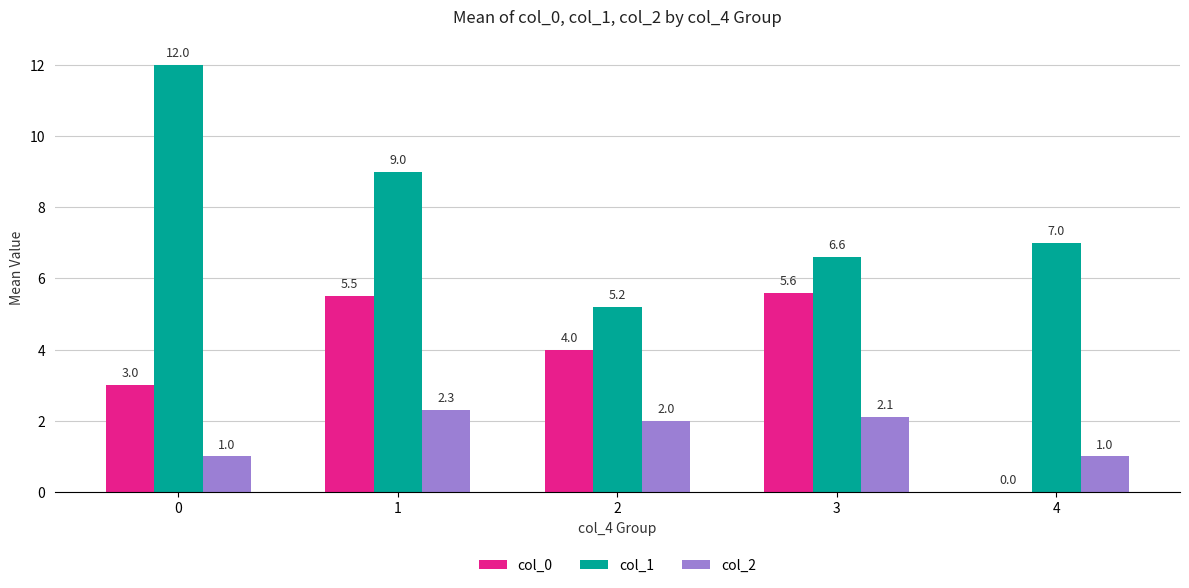

The col_1 series shows 6.6 at 3. True or false?

True